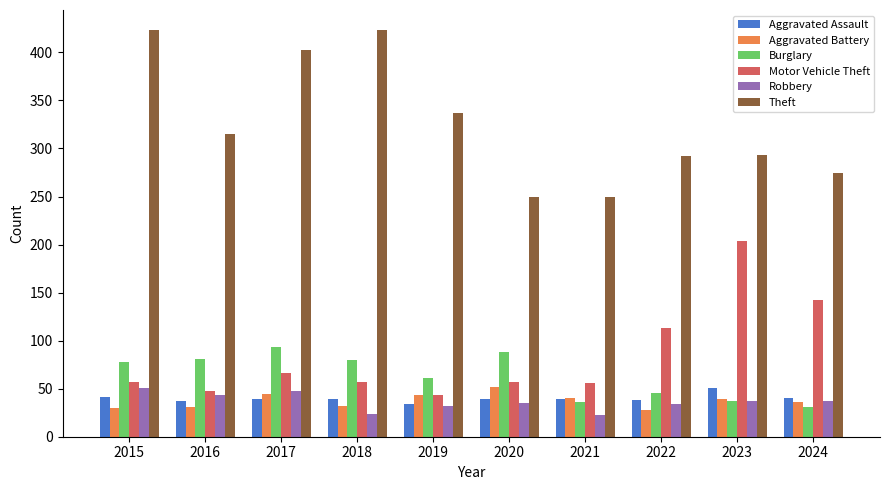

What is the value of the Robbery bar at the 2nd from the left?

43